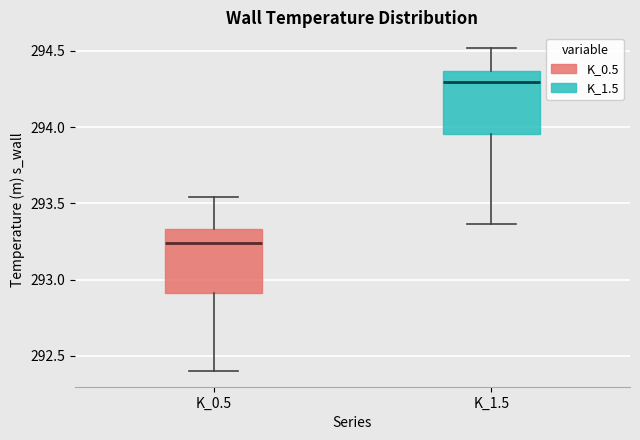

Where is the lower edge of the box for K_1.5 on the y-axis? The values are not printed on the chart, so give them approximately, as read against the axis.

293.95